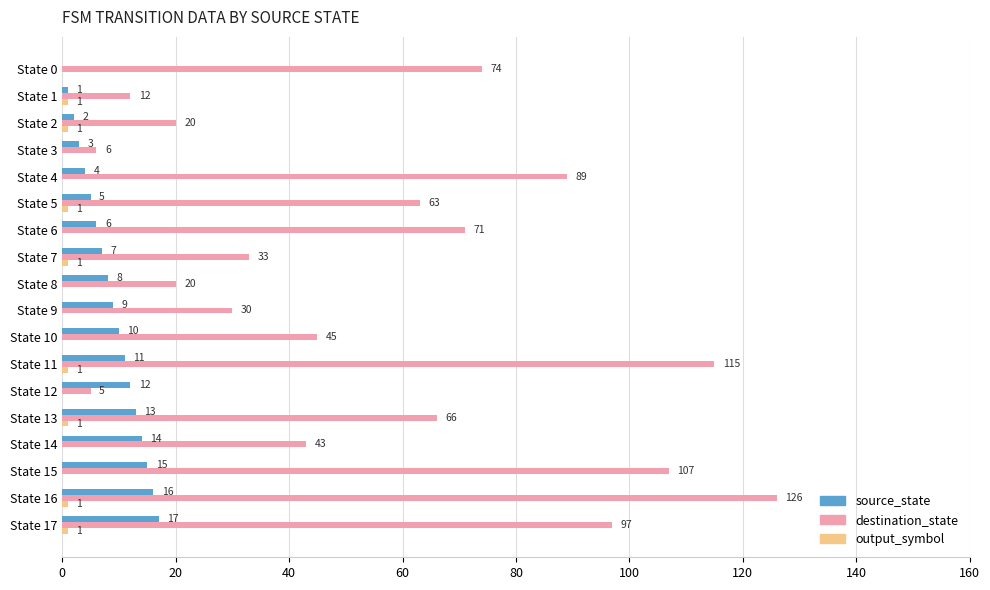

The source_state series shows 13 at State 7. True or false?

False